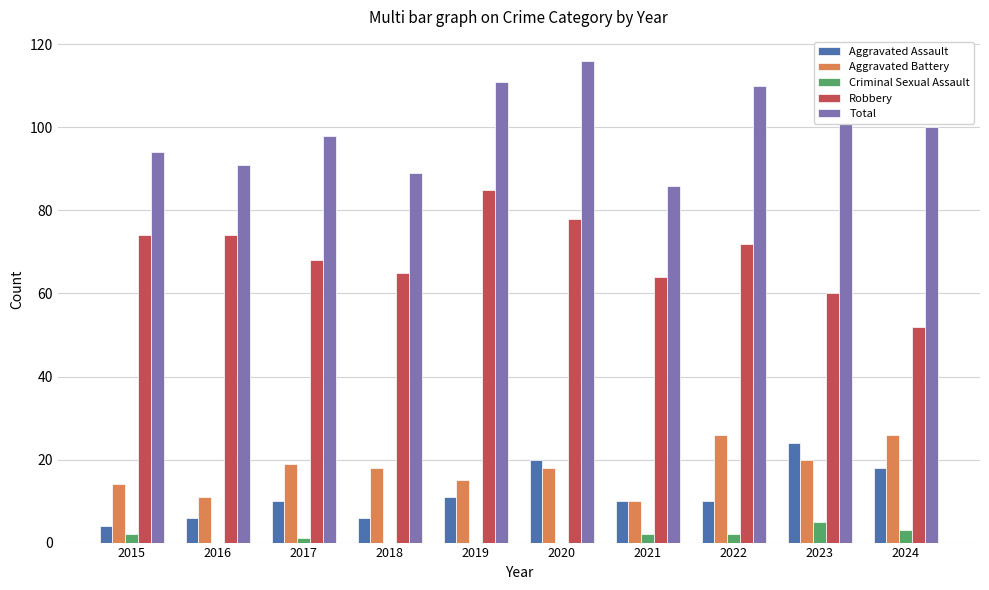

What is the approximate value of Total at 2016?

91